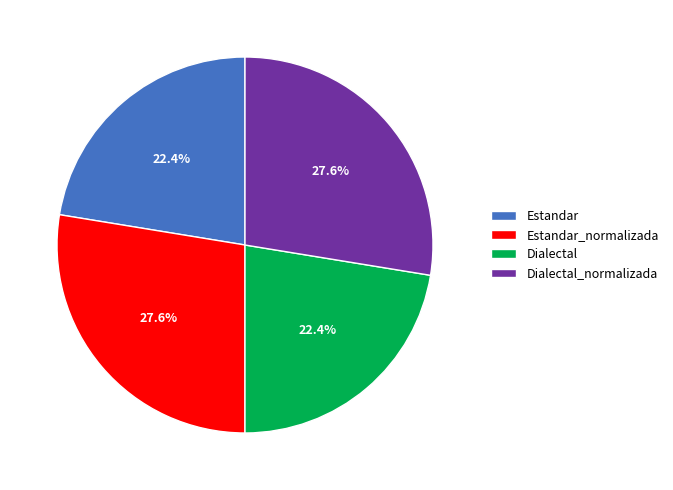

To the nearest percent, what portion does Estandar represent?

22%